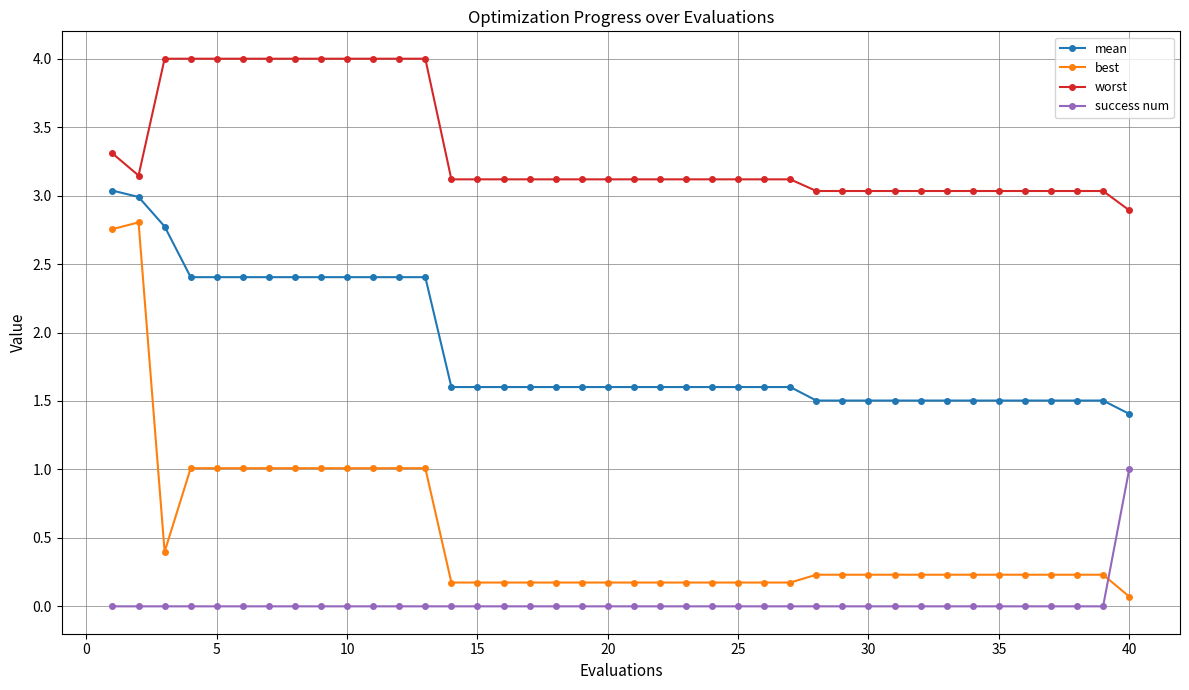

How many lines are shown in the chart?

4